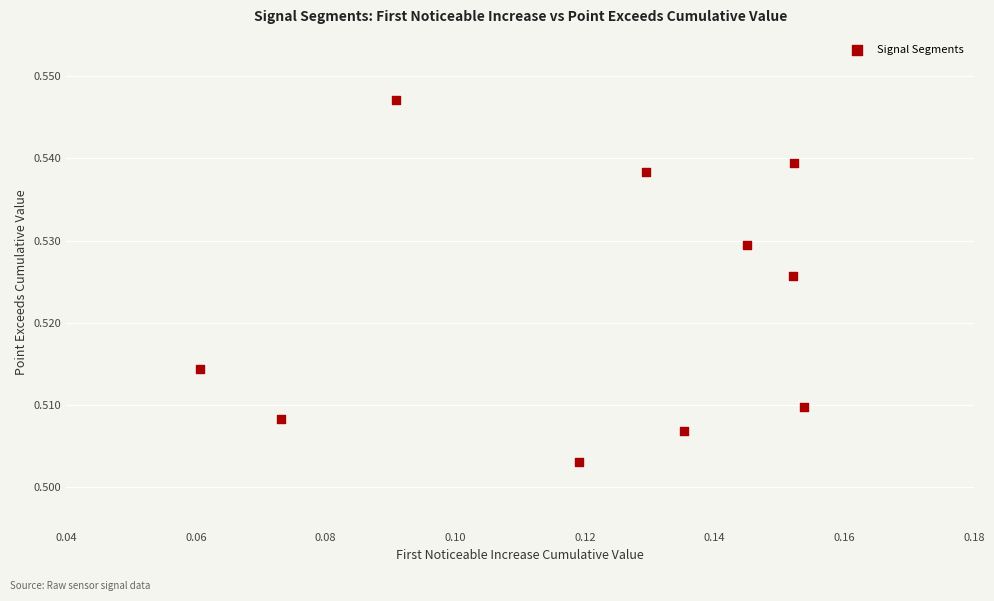

Count the number of points in this scatter plot.

10